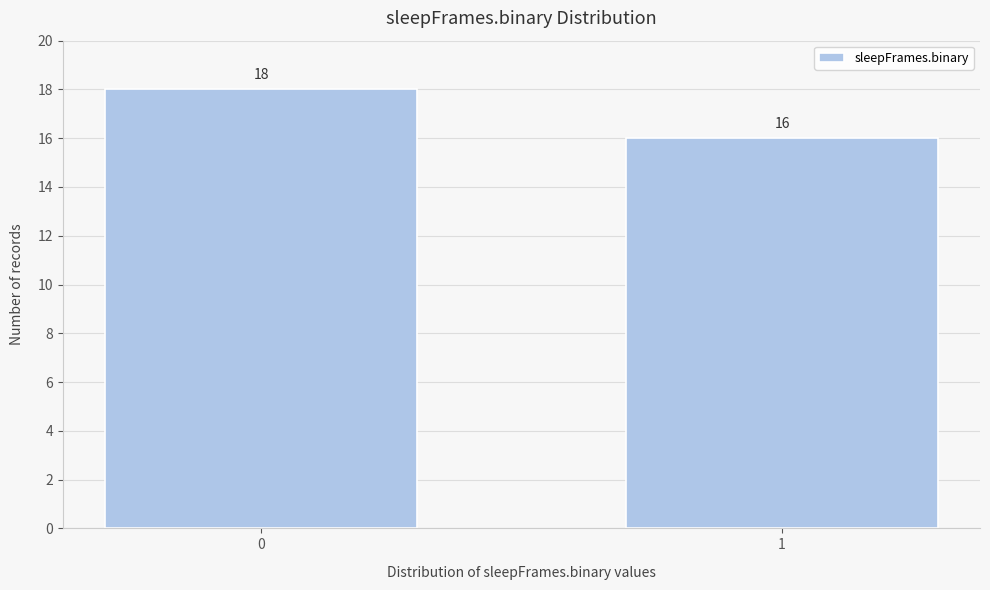

Reading right to left, transcribe all the data shown in this chart.

1=16	0=18